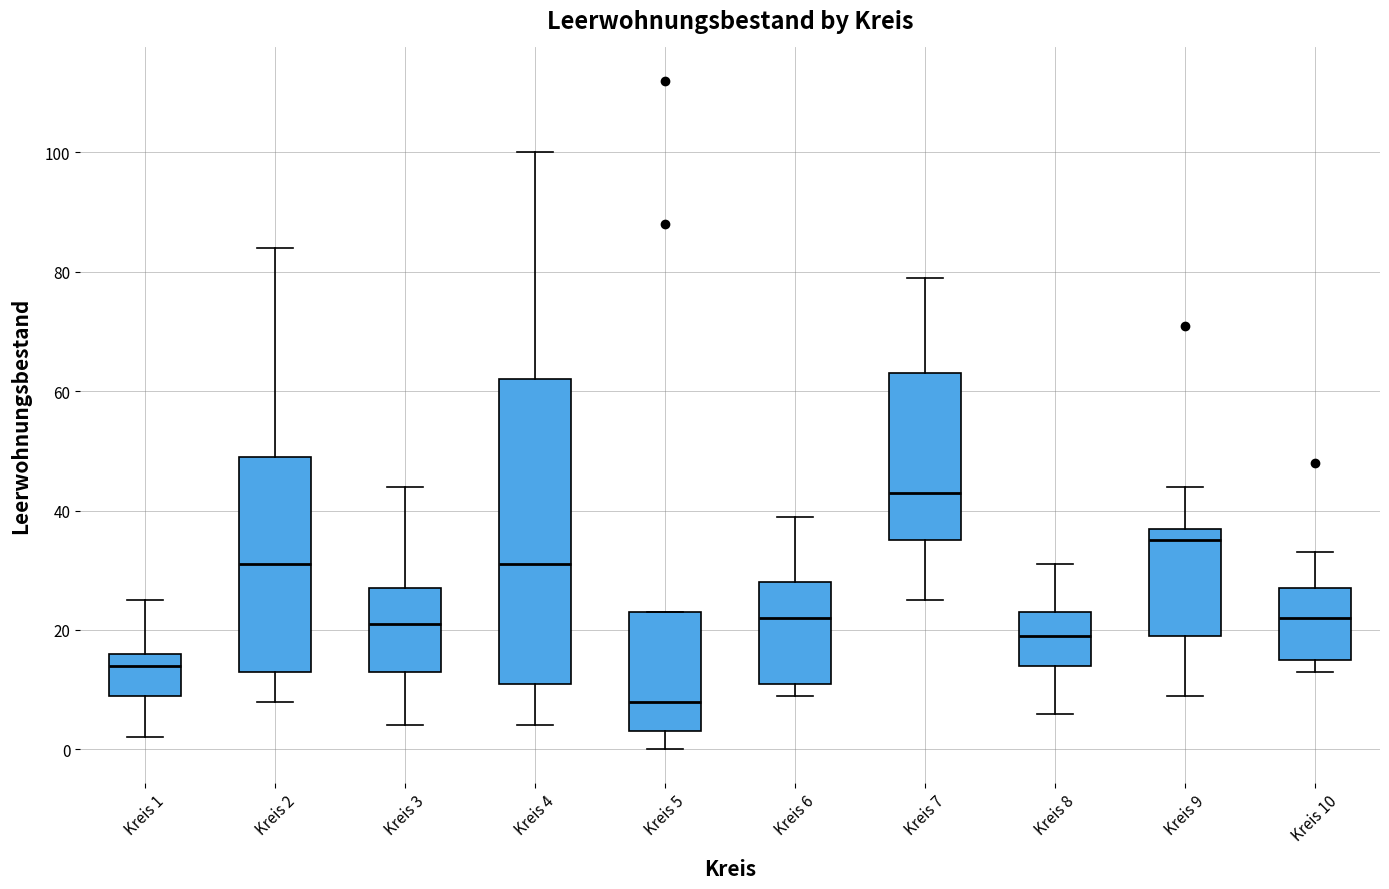

Reading left to right, read every box against the y-axis: the position of its median line, the range the box covers, and the ends of its whiskers. The values are not printed on the chart, so give them approximately, as read against the axis.

Kreis 1: median 14, box 10 to 16, whiskers 2 to 26
Kreis 2: median 32, box 14 to 50, whiskers 8 to 84
Kreis 3: median 22, box 14 to 28, whiskers 4 to 44
Kreis 4: median 32, box 12 to 62, whiskers 4 to 100
Kreis 5: median 8, box 4 to 24, whiskers 0 to 24
Kreis 6: median 22, box 12 to 28, whiskers 10 to 40
Kreis 7: median 44, box 36 to 64, whiskers 26 to 80
Kreis 8: median 20, box 14 to 24, whiskers 6 to 32
Kreis 9: median 36, box 20 to 38, whiskers 10 to 44
Kreis 10: median 22, box 16 to 28, whiskers 14 to 34